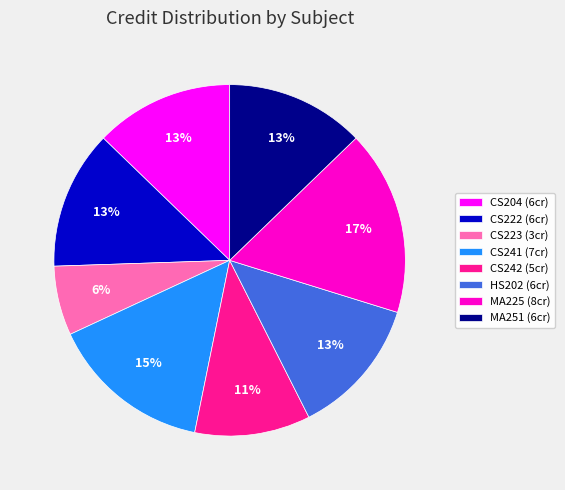

What is the ratio of the value at CS241 (7cr) to the value at MA251 (6cr)?

1.2